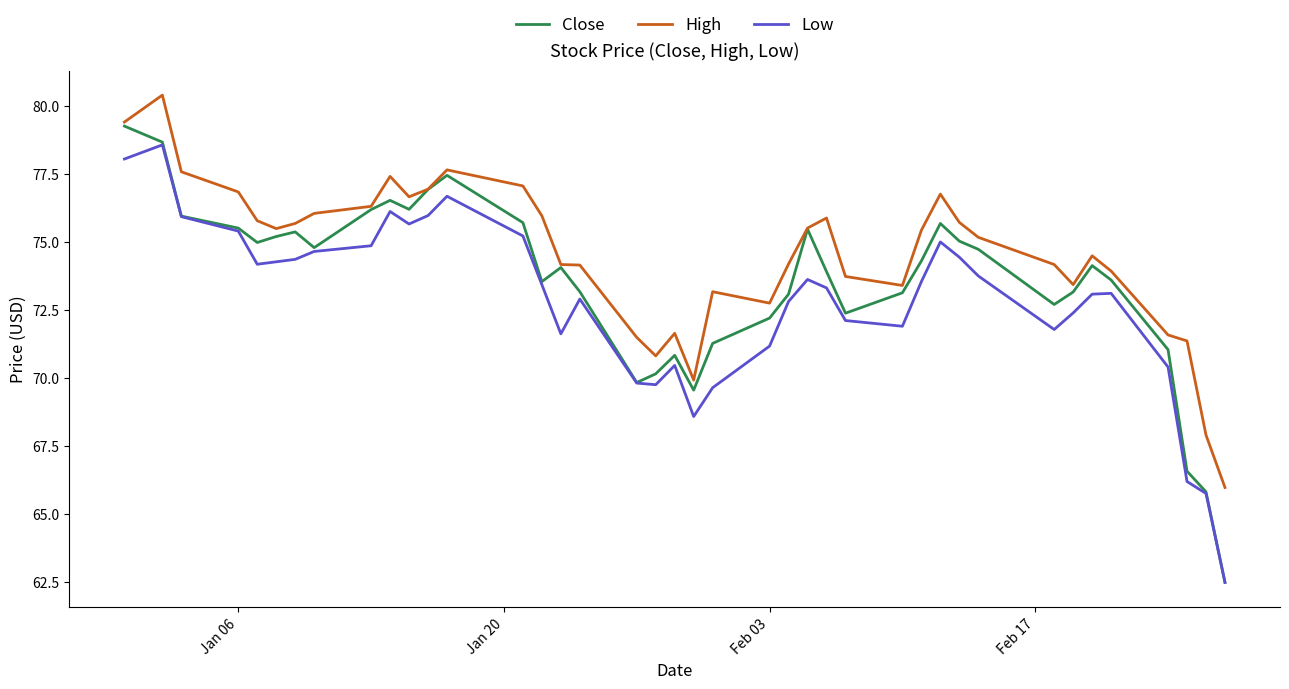

Which series has the widest spread of values?

Close